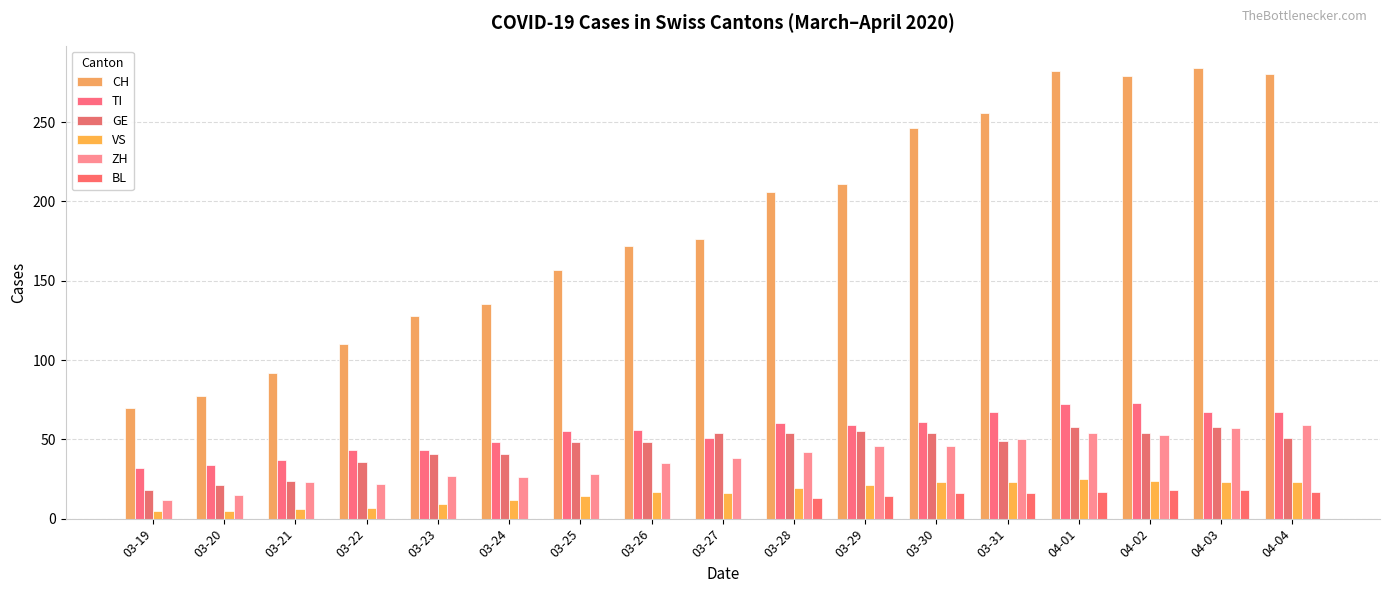

The value of ZH at 03-25 is 28. True or false?

True